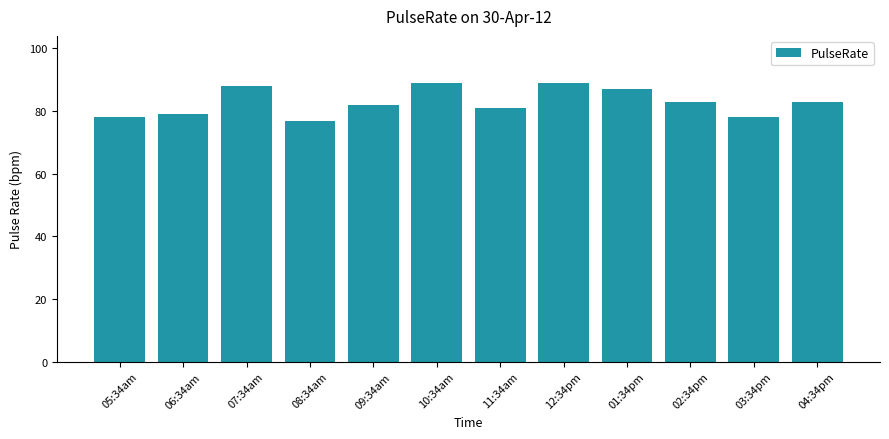

Reading left to right, extract all data points from this chart.

05:34am=78	06:34am=79	07:34am=88	08:34am=77	09:34am=82	10:34am=89	11:34am=81	12:34pm=89	01:34pm=87	02:34pm=83	03:34pm=78	04:34pm=83